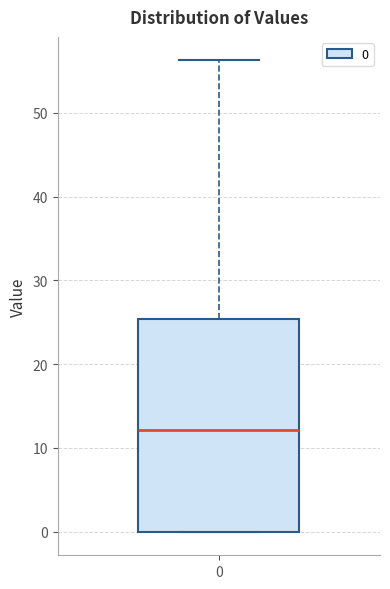

Where is the upper edge of the box at x = 0 on the y-axis? The values are not printed on the chart, so give them approximately, as read against the axis.

25